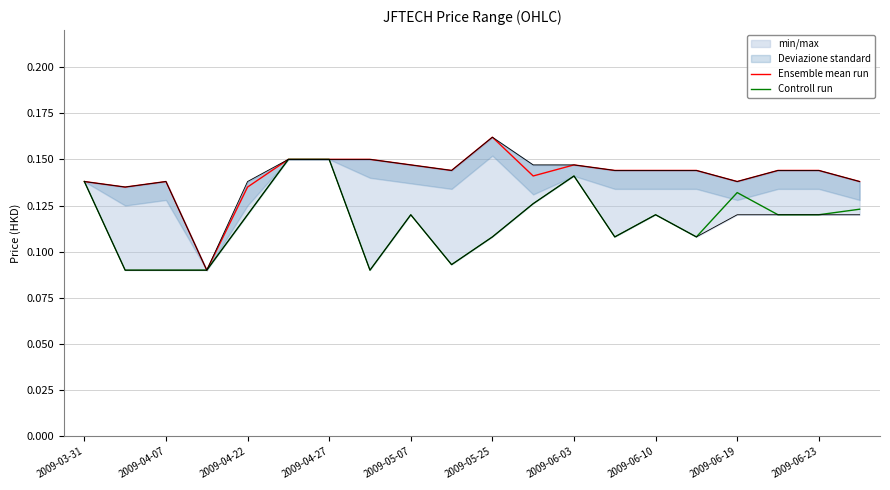

Rank the series by their maximum value, from highest to lowest.

Ensemble mean run, Controll run